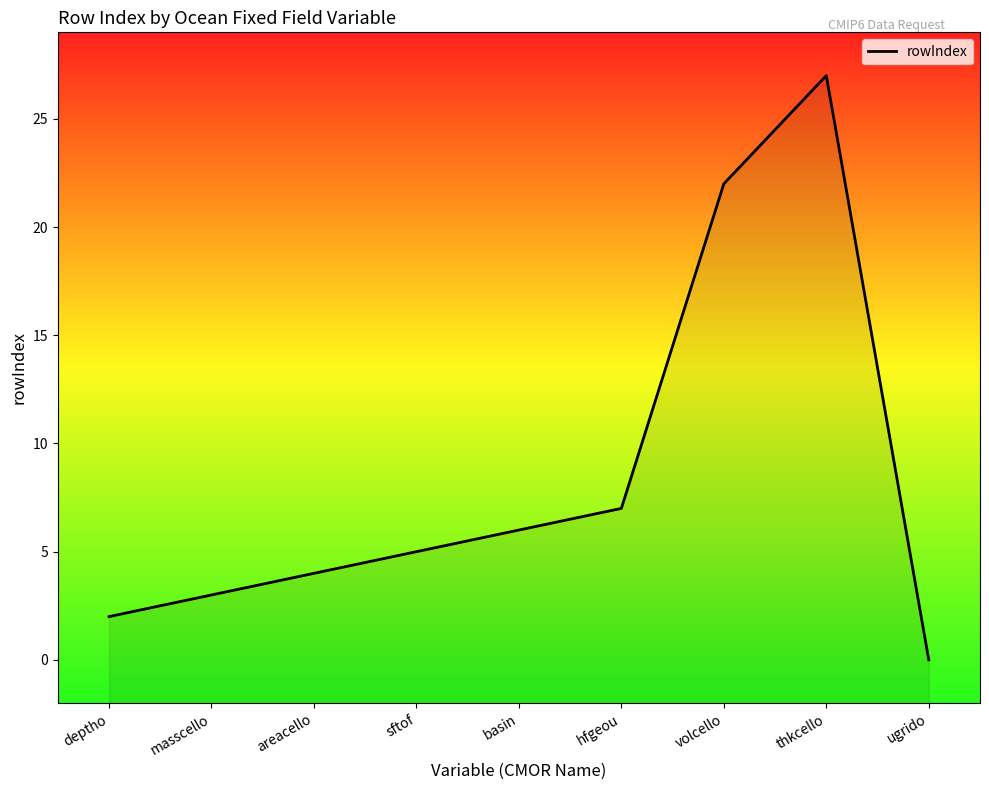

True or false: the data shows 3 at masscello.

True